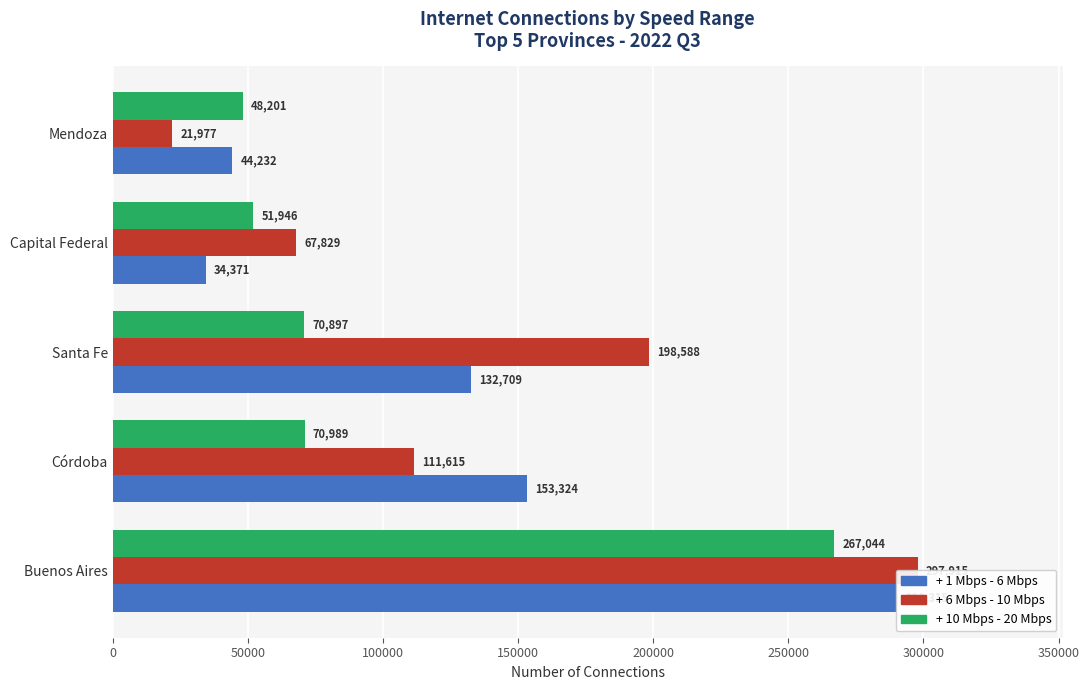

What are all the series names shown in the legend?

+ 1 Mbps - 6 Mbps, + 6 Mbps - 10 Mbps, + 10 Mbps - 20 Mbps